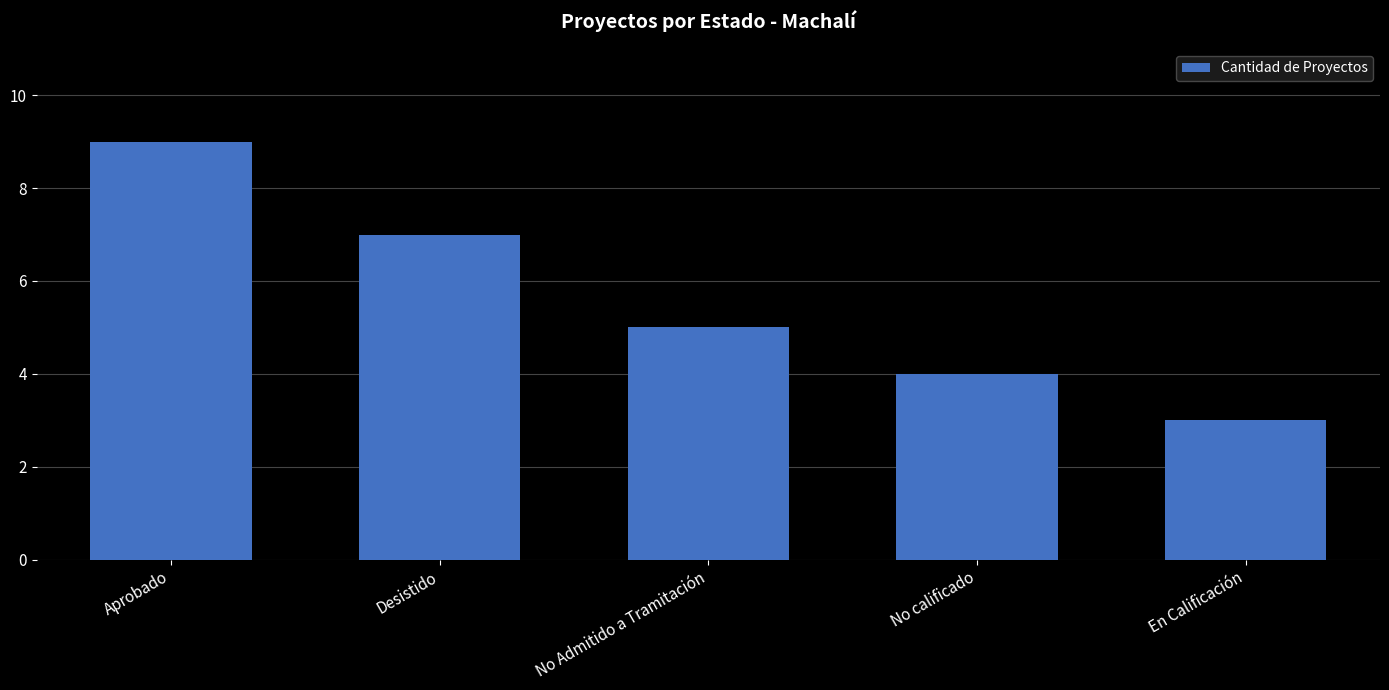

Rank the categories by value from highest to lowest.

Aprobado, Desistido, No Admitido a Tramitación, No calificado, En Calificación